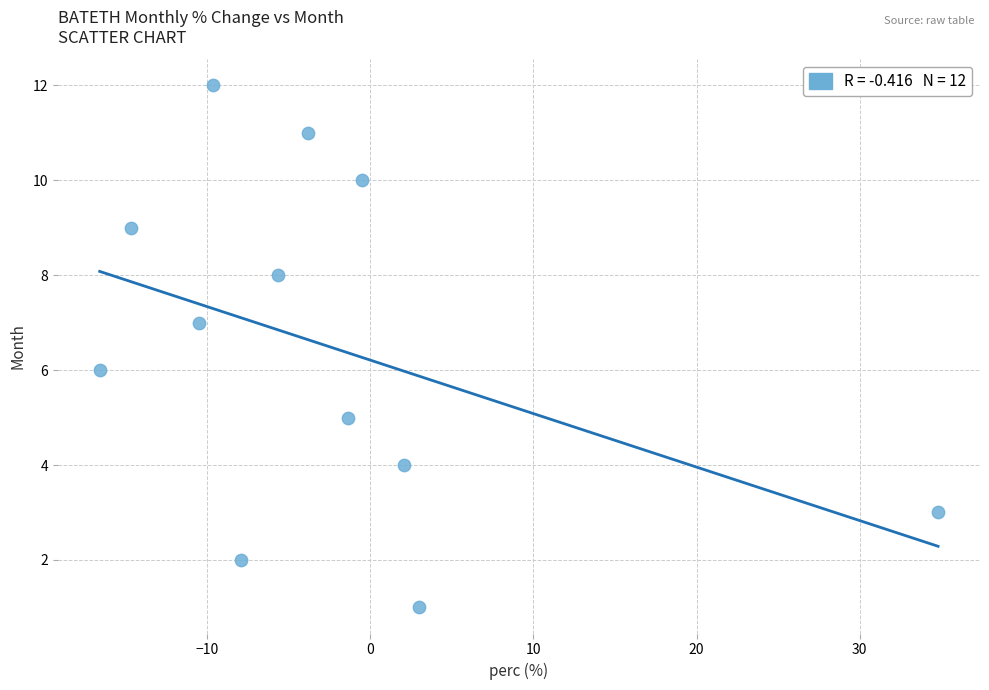

How many points are shown in the scatter plot?

12